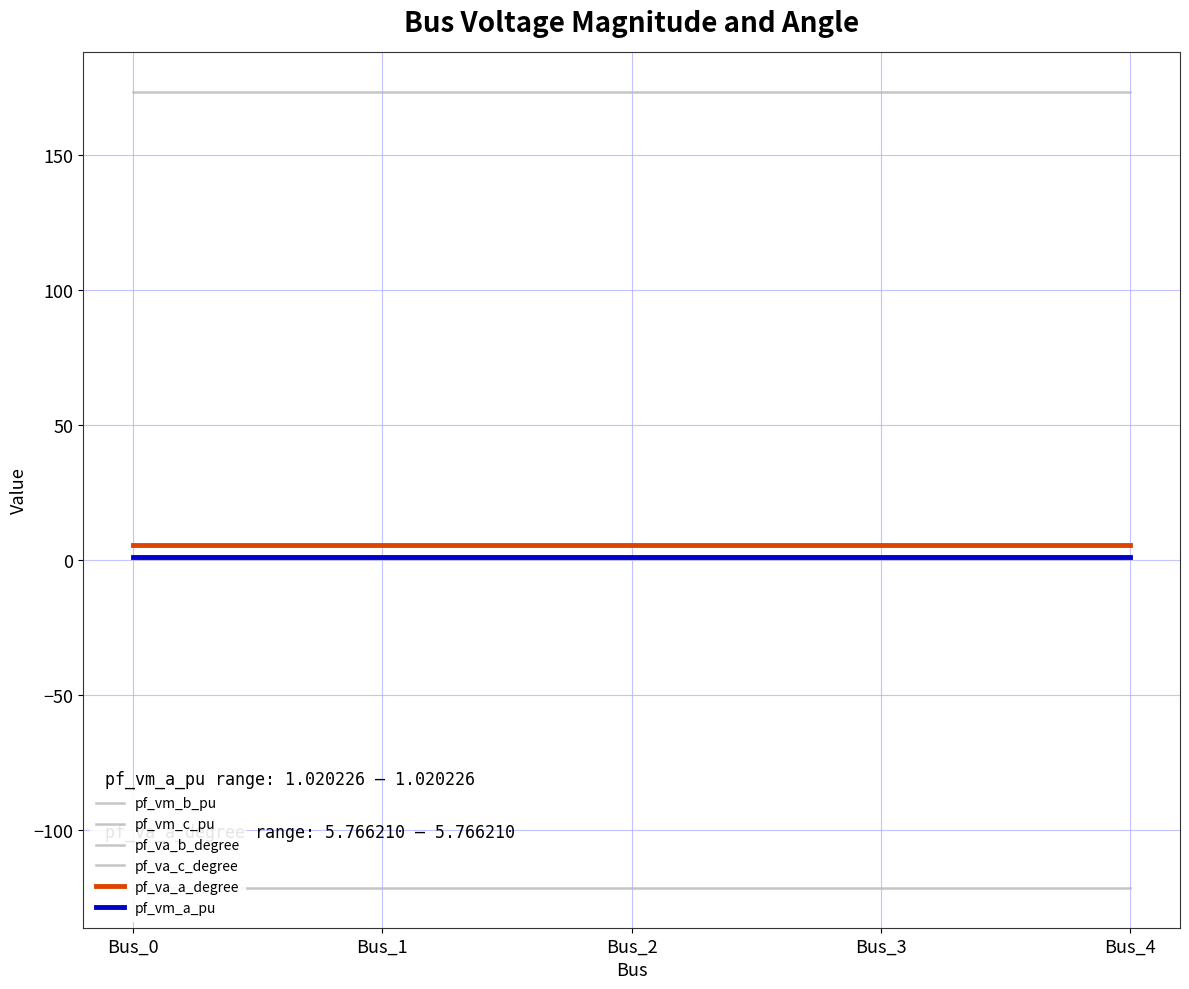

Reading left to right, list all the values displayed in this chart.

pf_vm_b_pu: Bus_0=0.2	Bus_1=0.2	Bus_2=0.2	Bus_3=0.2	Bus_4=0.2
pf_vm_c_pu: Bus_0=0.9	Bus_1=0.9	Bus_2=0.9	Bus_3=0.9	Bus_4=0.9
pf_va_b_degree: Bus_0=-121.3	Bus_1=-121.3	Bus_2=-121.3	Bus_3=-121.3	Bus_4=-121.3
pf_va_c_degree: Bus_0=173.4	Bus_1=173.4	Bus_2=173.4	Bus_3=173.4	Bus_4=173.4
pf_va_a_degree: Bus_0=5.8	Bus_1=5.8	Bus_2=5.8	Bus_3=5.8	Bus_4=5.8
pf_vm_a_pu: Bus_0=1.0	Bus_1=1.0	Bus_2=1.0	Bus_3=1.0	Bus_4=1.0